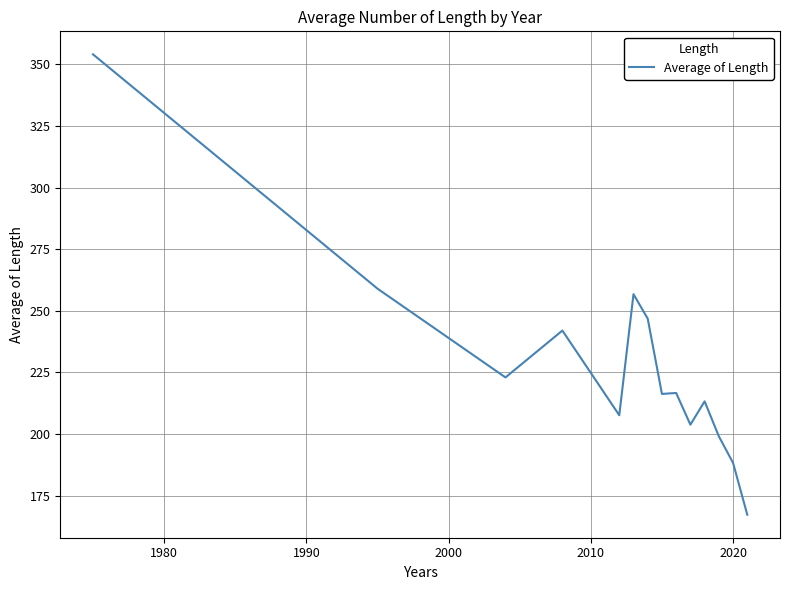

What is the difference between the maximum and minimum values?

186.7